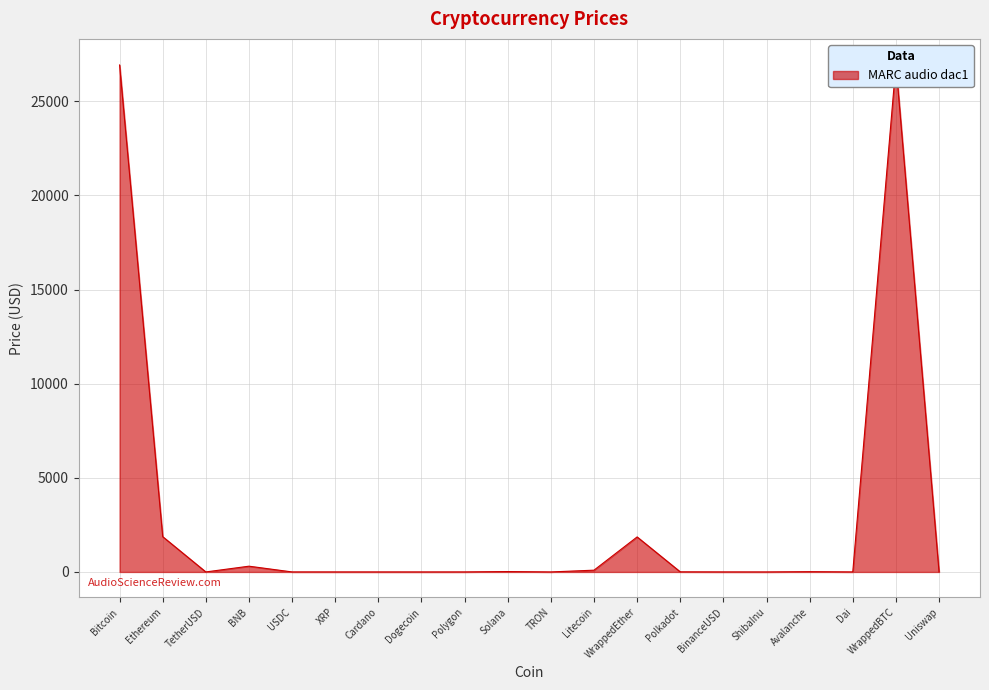

How many points are higher than both their immediate neighbors (excluding endpoints)?

5